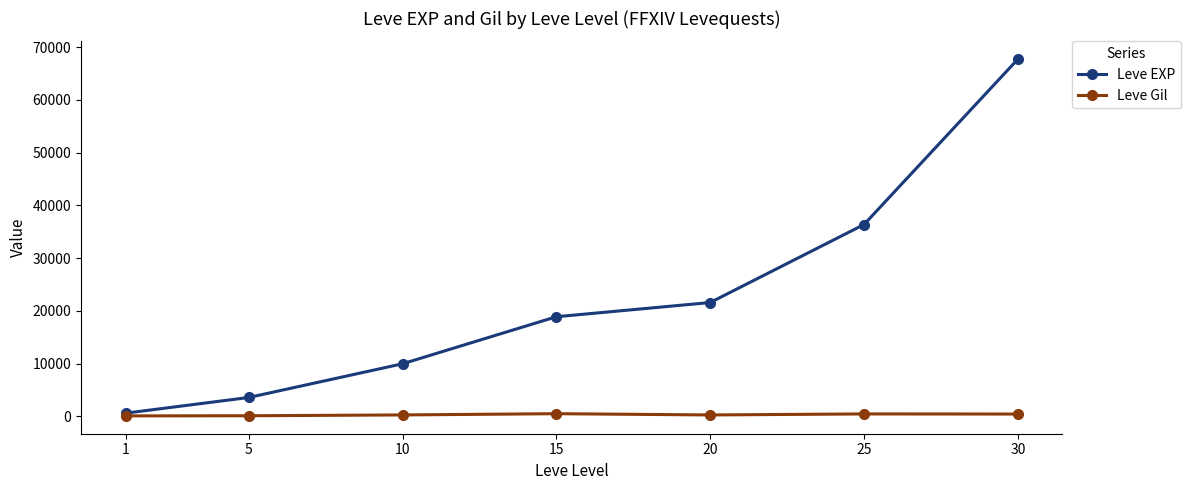

Is it true that Leve EXP equals 38143 at 20?

False